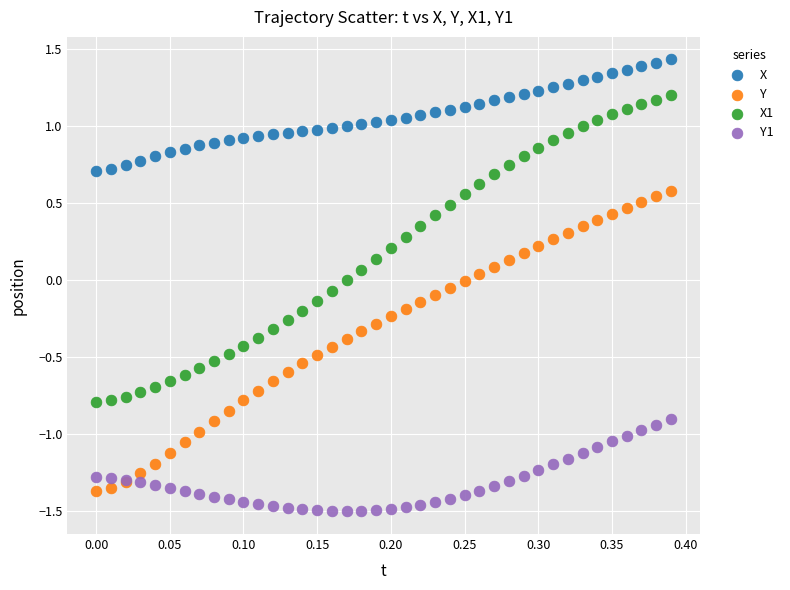

Which series reaches the minimum Y coordinate?

Y1